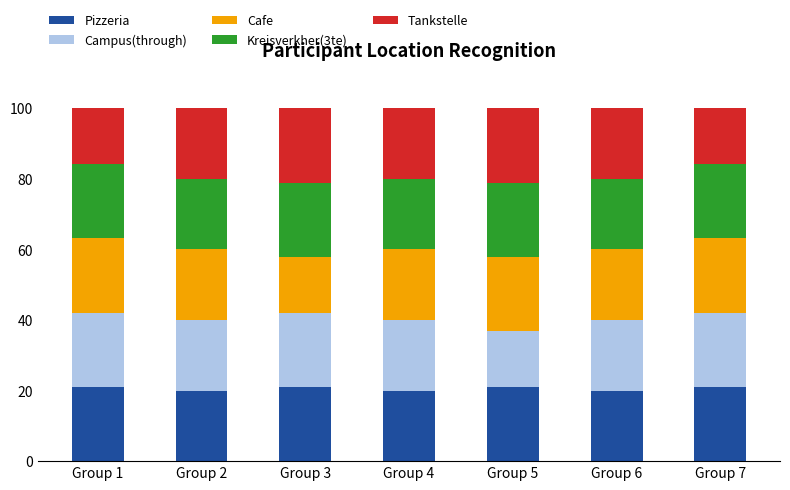

What is the average value of the Pizzeria series?

20.6